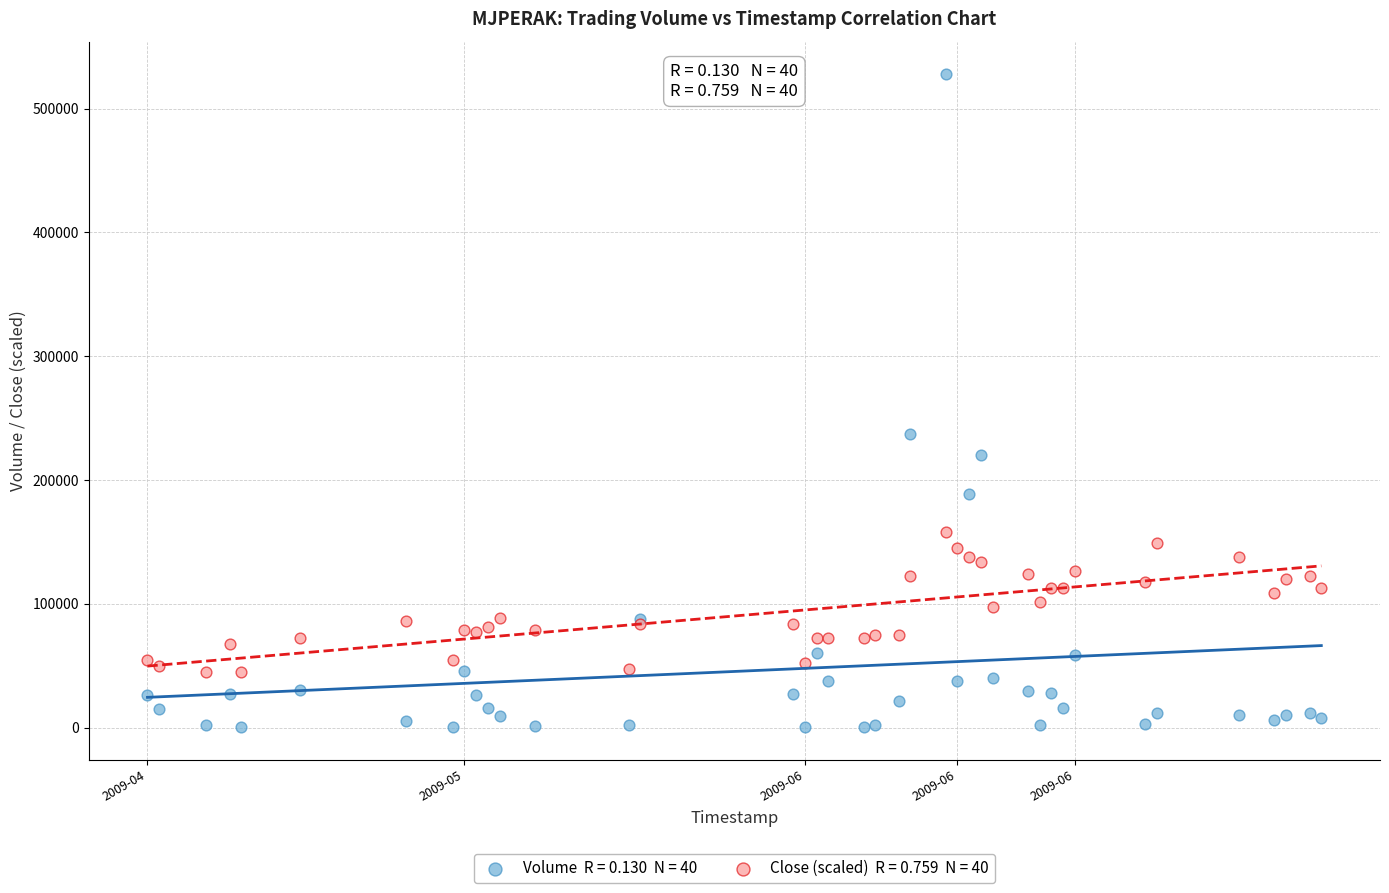

Across all series, what Y value is closest to 264000?

236800.0